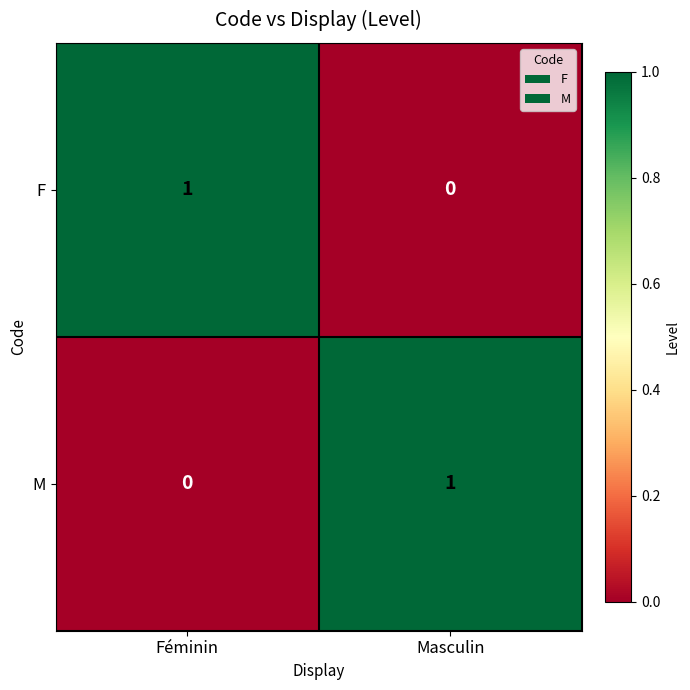

The M series shows 2 at Masculin. True or false?

False